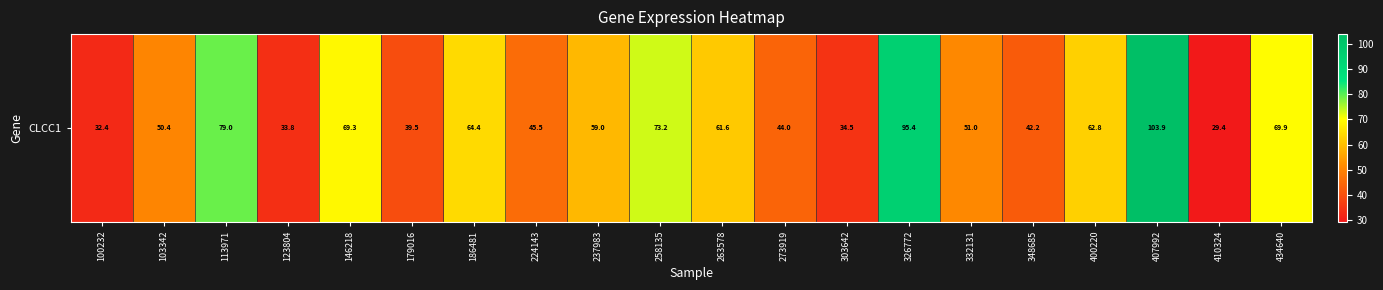

What is the minimum value shown in the chart?

29.4